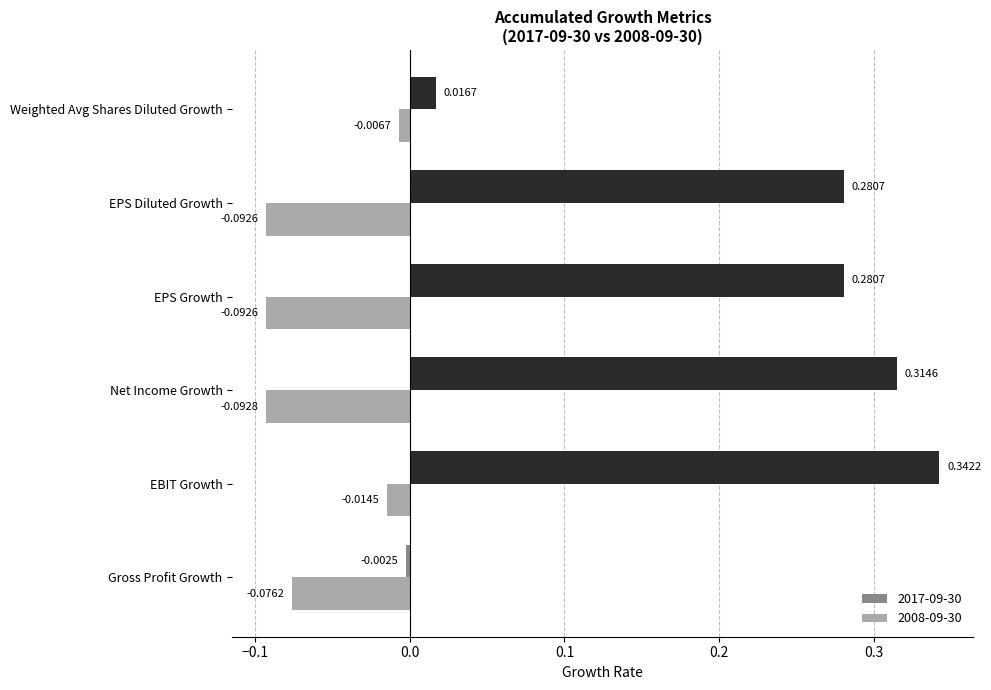

At which label is 2008-09-30 closest to 0?

Weighted Avg Shares Diluted Growth